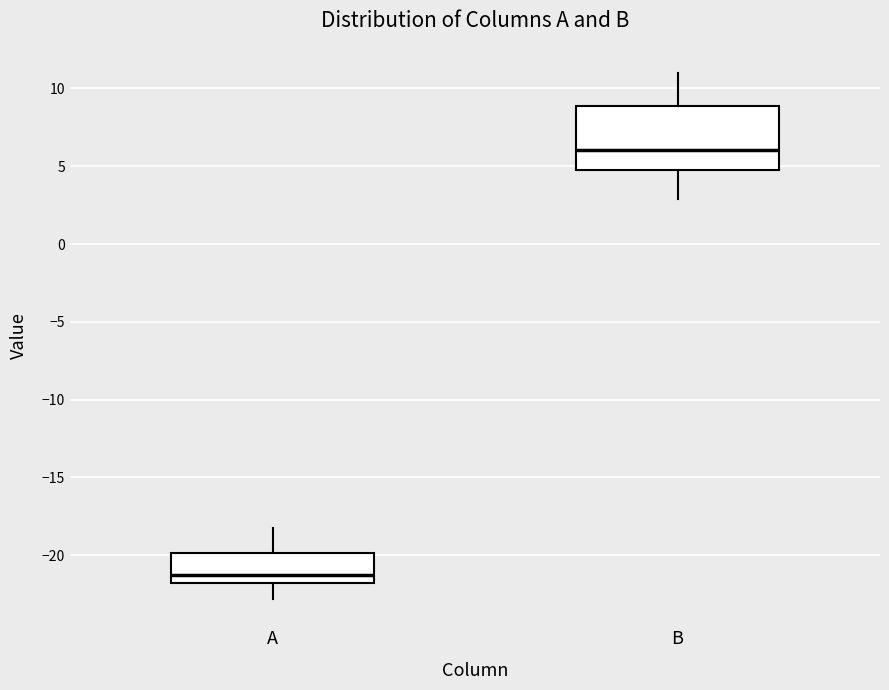

Which box is the tallest, from its lower edge to its upper edge?

B